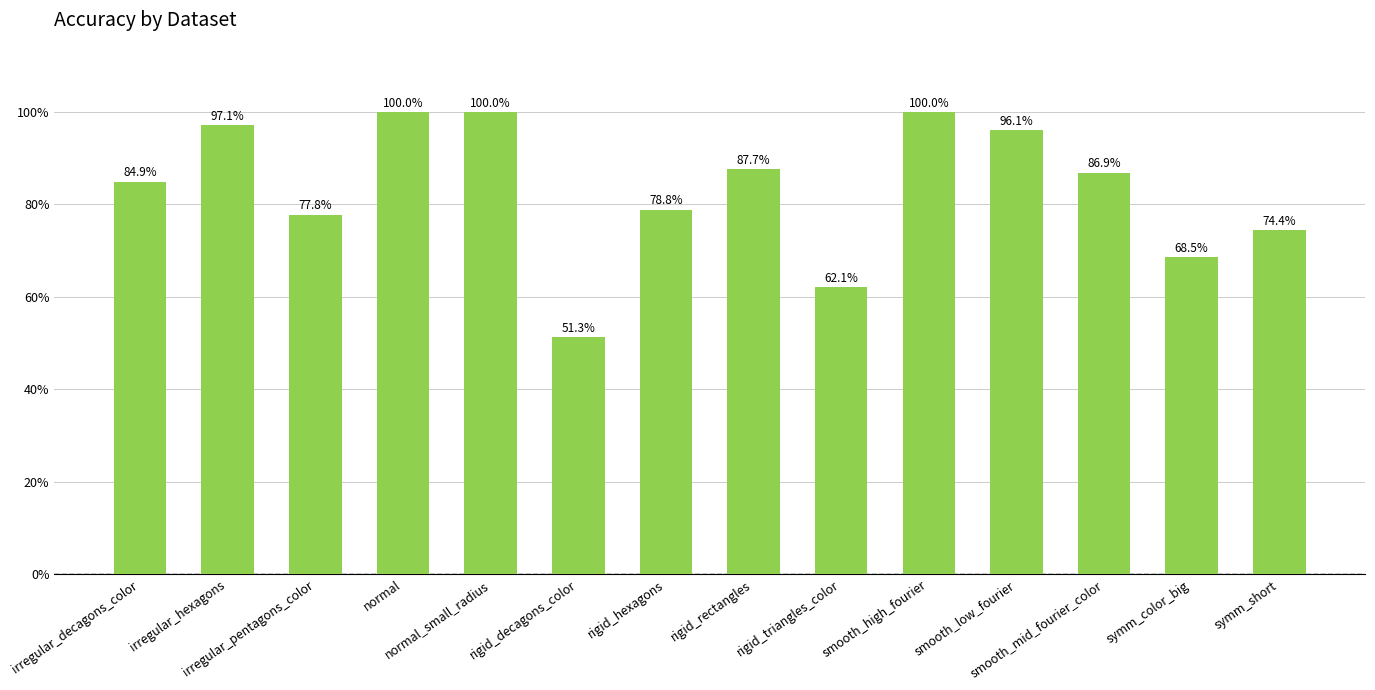

How many data points are less than 86?

7